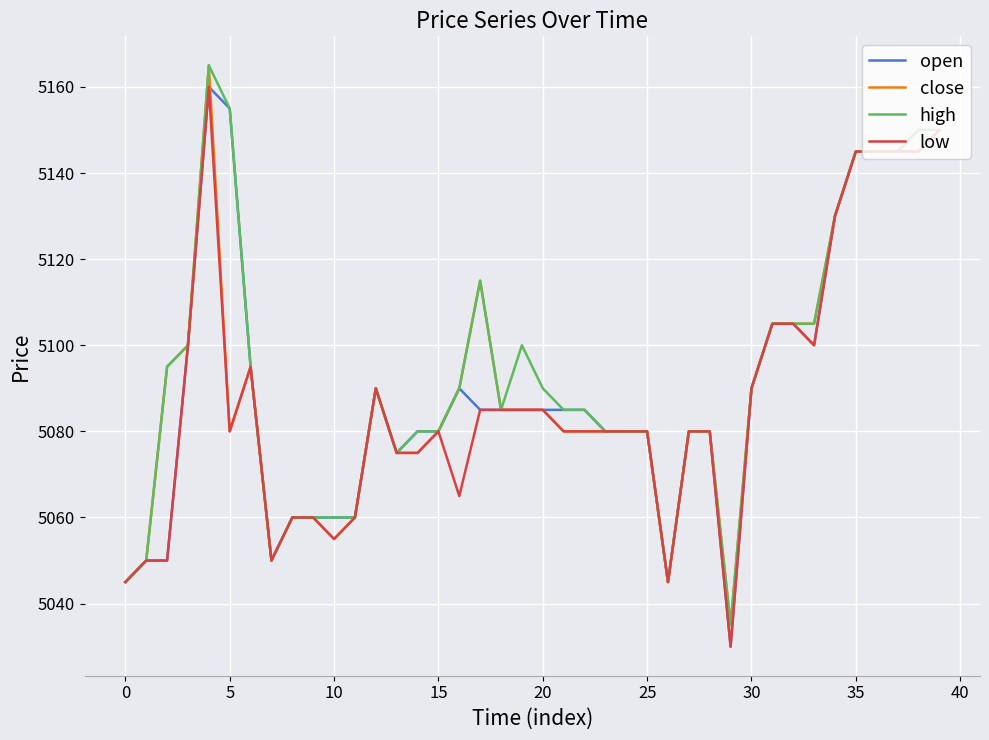

Count the number of categories in the chart.

40